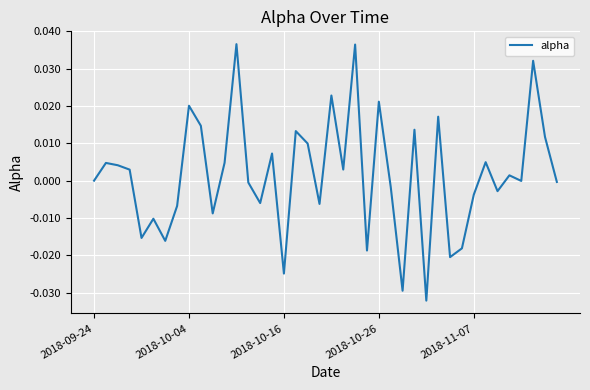

Is this an area chart (filled region under the line)?

No